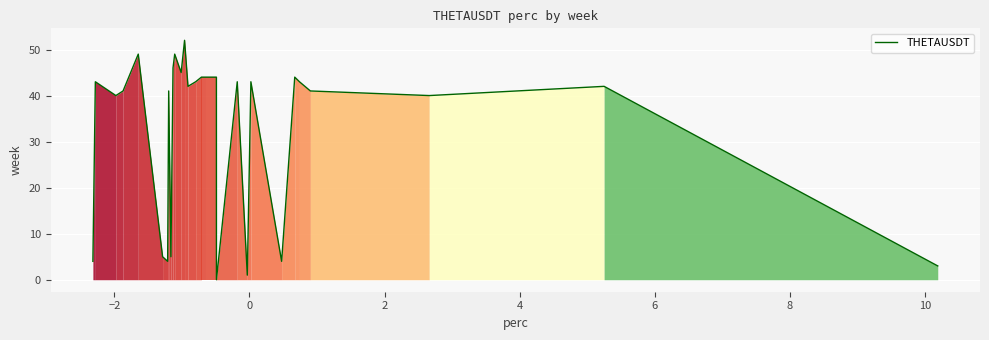

What is the greatest value displayed?

52